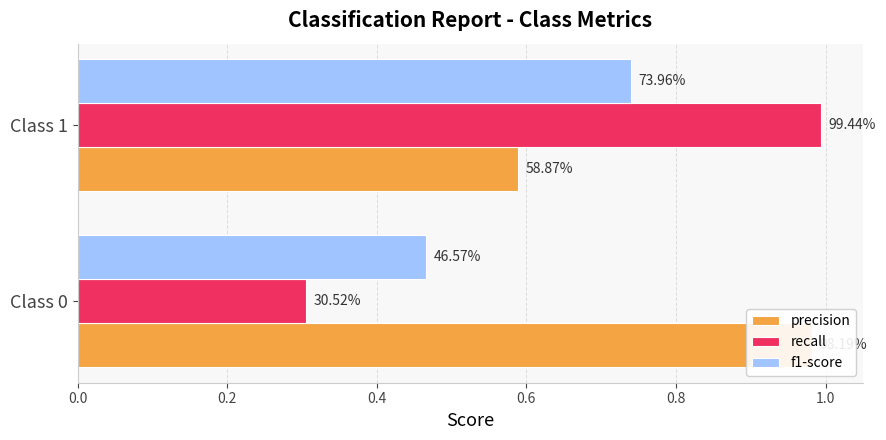

What are all the series names shown in the legend?

precision, recall, f1-score